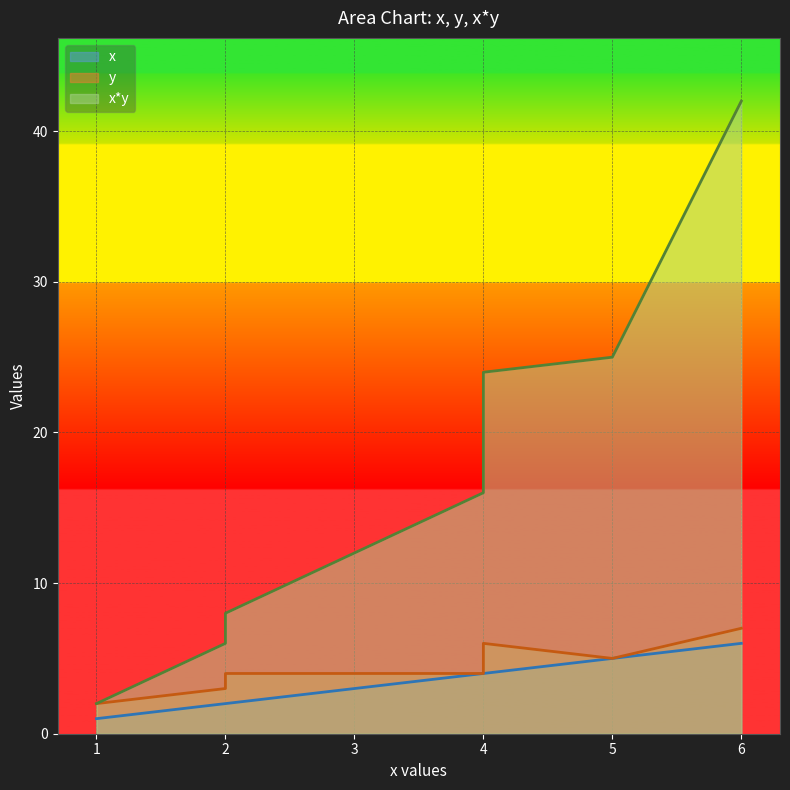

How many data points in x*y are above 16?

3